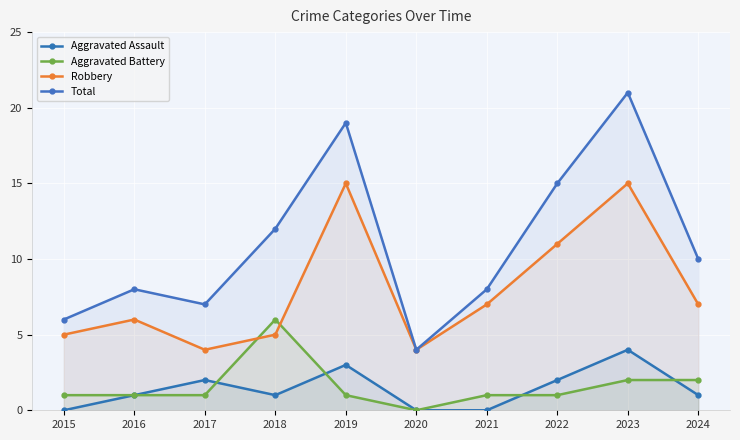

Reading left to right, what are all the values shown in this chart?

Aggravated Assault: 2015=0	2016=1	2017=2	2018=1	2019=3	2020=0	2021=0	2022=2	2023=4	2024=1
Aggravated Battery: 2015=1	2016=1	2017=1	2018=6	2019=1	2020=0	2021=1	2022=1	2023=2	2024=2
Robbery: 2015=5	2016=6	2017=4	2018=5	2019=15	2020=4	2021=7	2022=11	2023=15	2024=7
Total: 2015=6	2016=8	2017=7	2018=12	2019=19	2020=4	2021=8	2022=15	2023=21	2024=10